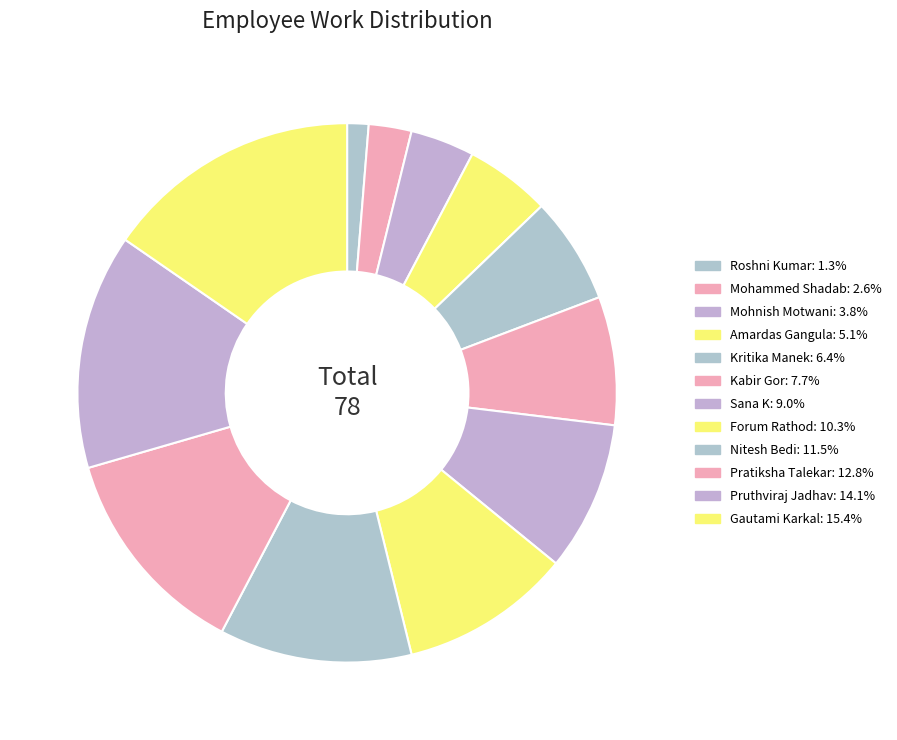

Rank the categories by value from lowest to highest.

Roshni Kumar, Mohammed Shadab, Mohnish Motwani, Amardas Gangula, Kritika Manek, Kabir Gor, Sana K, Forum Rathod, Nitesh Bedi, Pratiksha Talekar, Pruthviraj Jadhav, Gautami Karkal